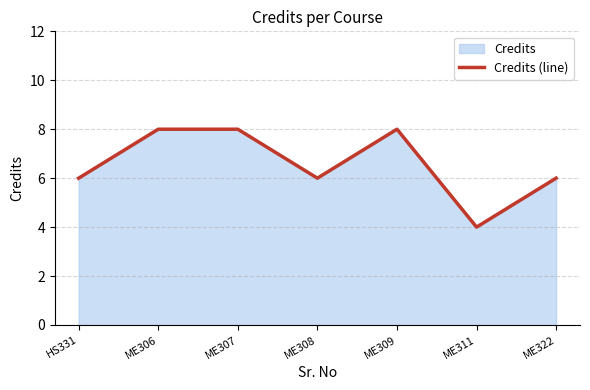

What is the difference between the second highest and minimum values?

4